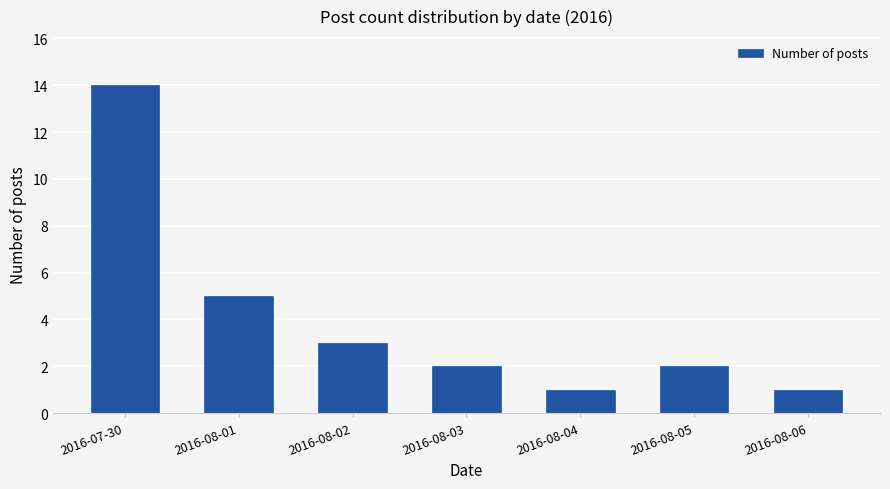

Where is the data nearest to the value 7?

2016-08-01